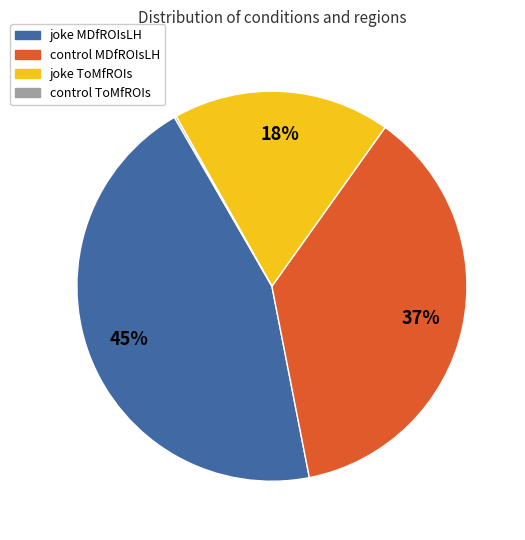

What is the largest slice in the pie chart?

joke MDfROIsLH